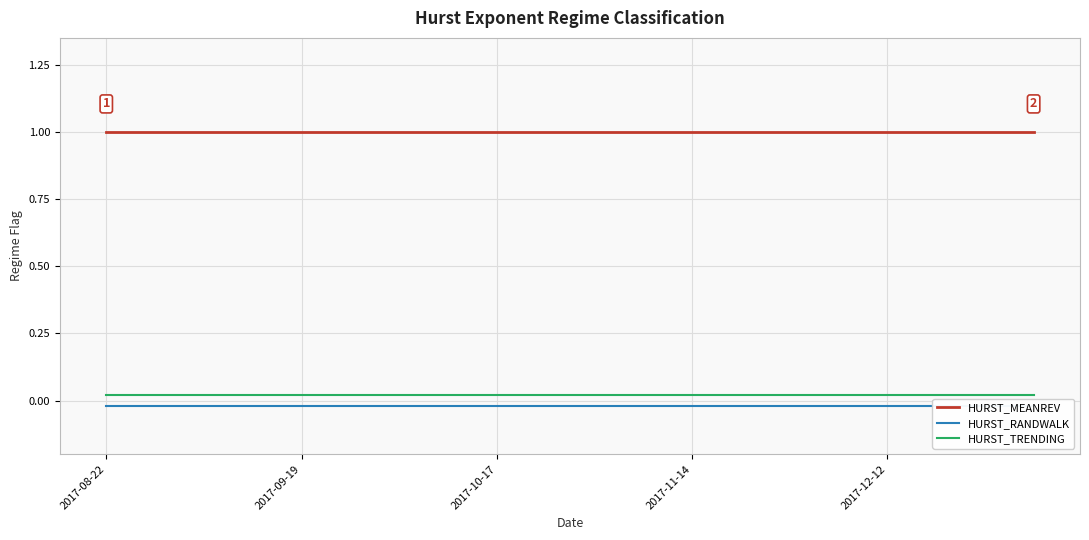

List the series in order of their peak value, lowest first.

HURST_RANDWALK, HURST_TRENDING, HURST_MEANREV